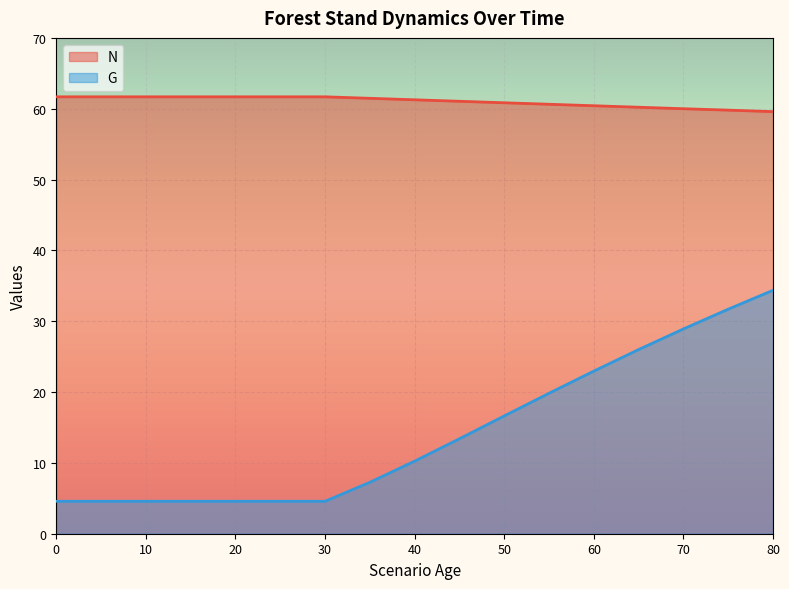

Reading left to right, what are all the values shown in this chart?

N: 0=61.7	5=61.7	10=61.7	15=61.7	20=61.7	25=61.7	30=61.7	35=61.5	40=61.3	45=61.0	50=60.8	55=60.6	60=60.4	65=60.2	70=60.0	75=59.8	80=59.6
G: 0=4.6	5=4.6	10=4.6	15=4.6	20=4.6	25=4.6	30=4.6	35=7.3	40=10.2	45=13.4	50=16.6	55=19.8	60=23.0	65=26.0	70=28.9	75=31.7	80=34.4